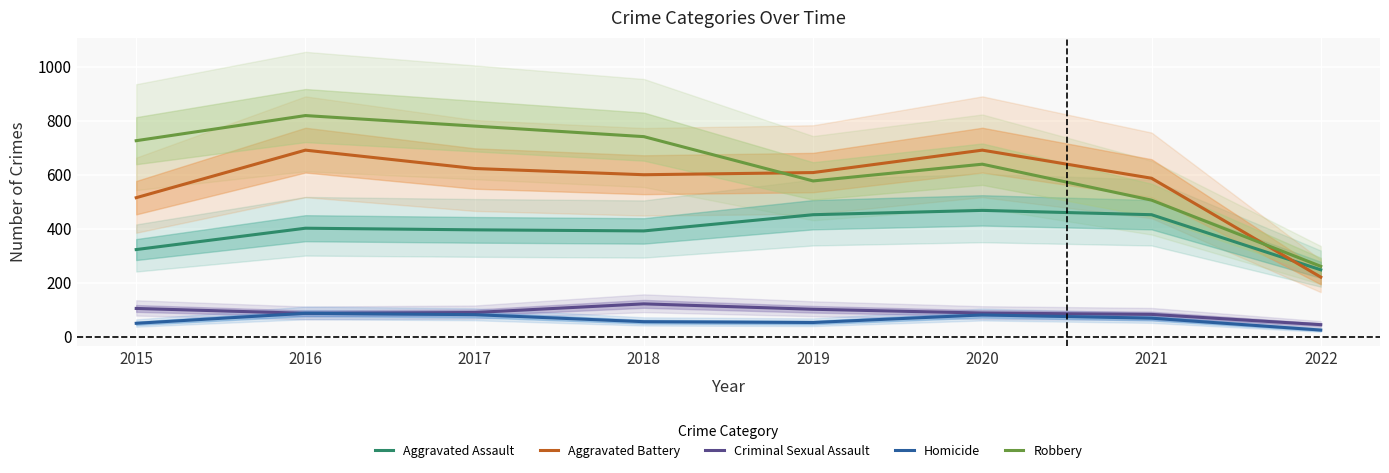

At which label does Aggravated Battery first exceed 608?

2016